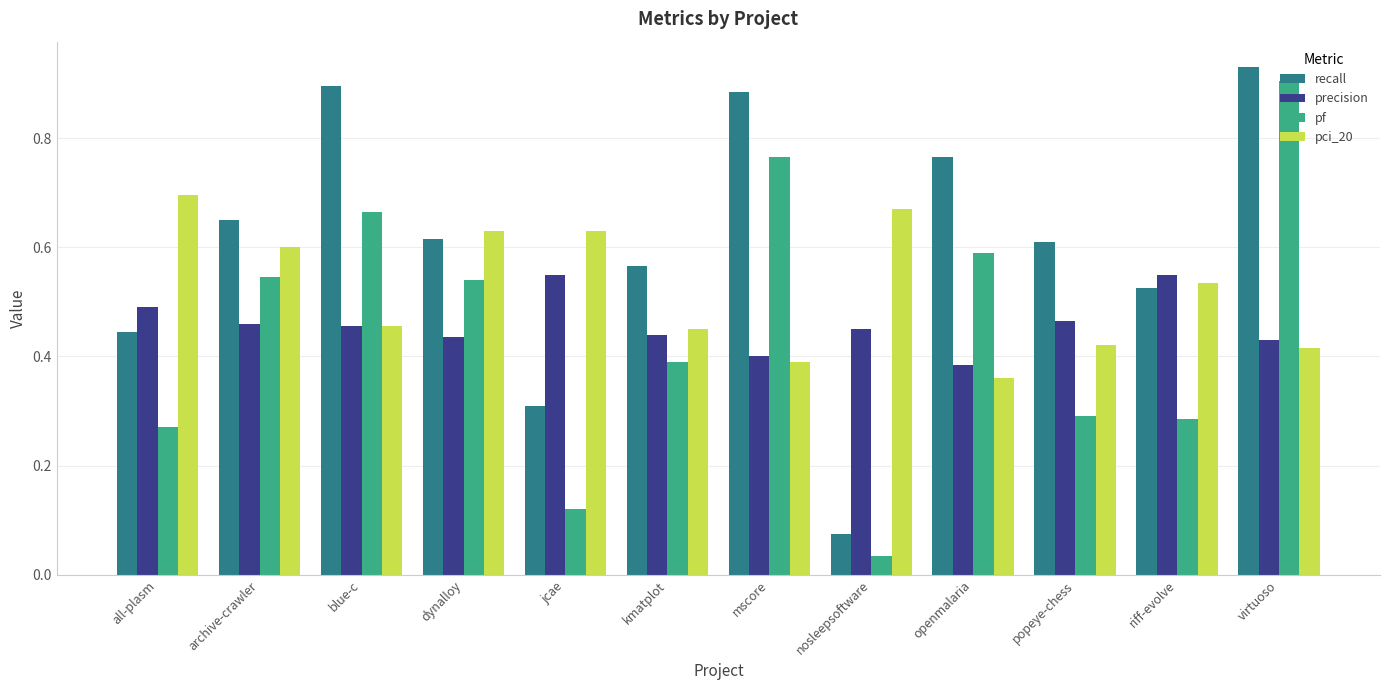

The value of recall at nosleepsoftware is 0.0. True or false?

False